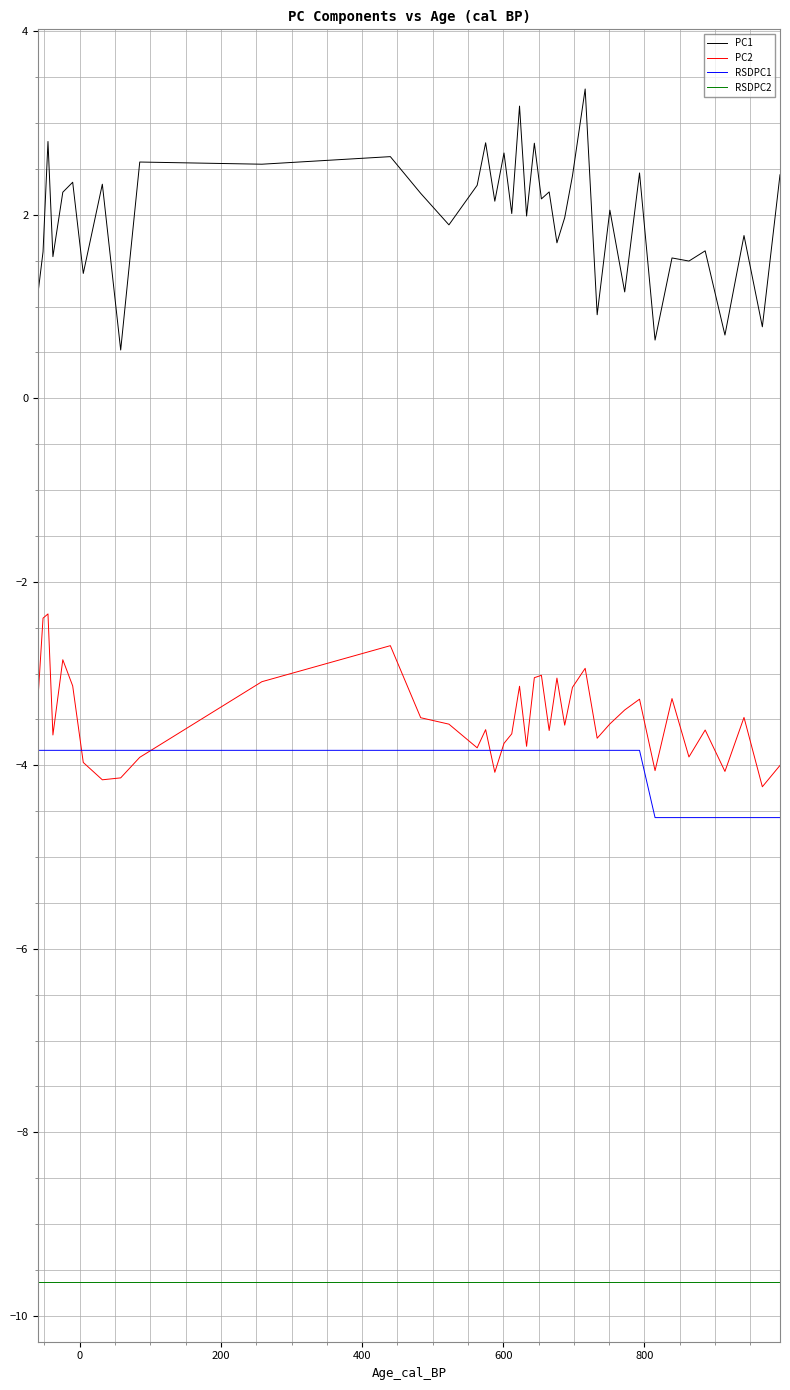

Rank the series by their maximum value, from highest to lowest.

PC1, PC2, RSDPC1, RSDPC2